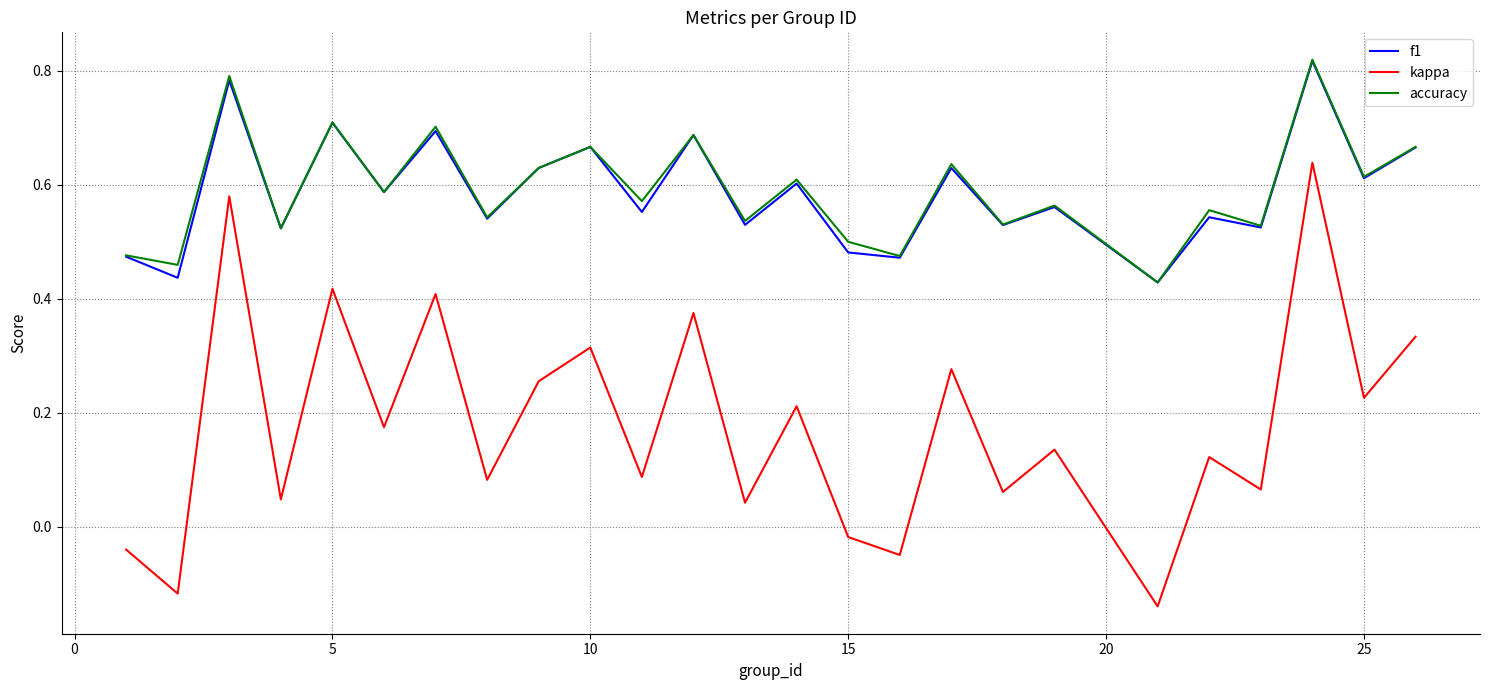

Is this an area chart (filled region under the line)?

No